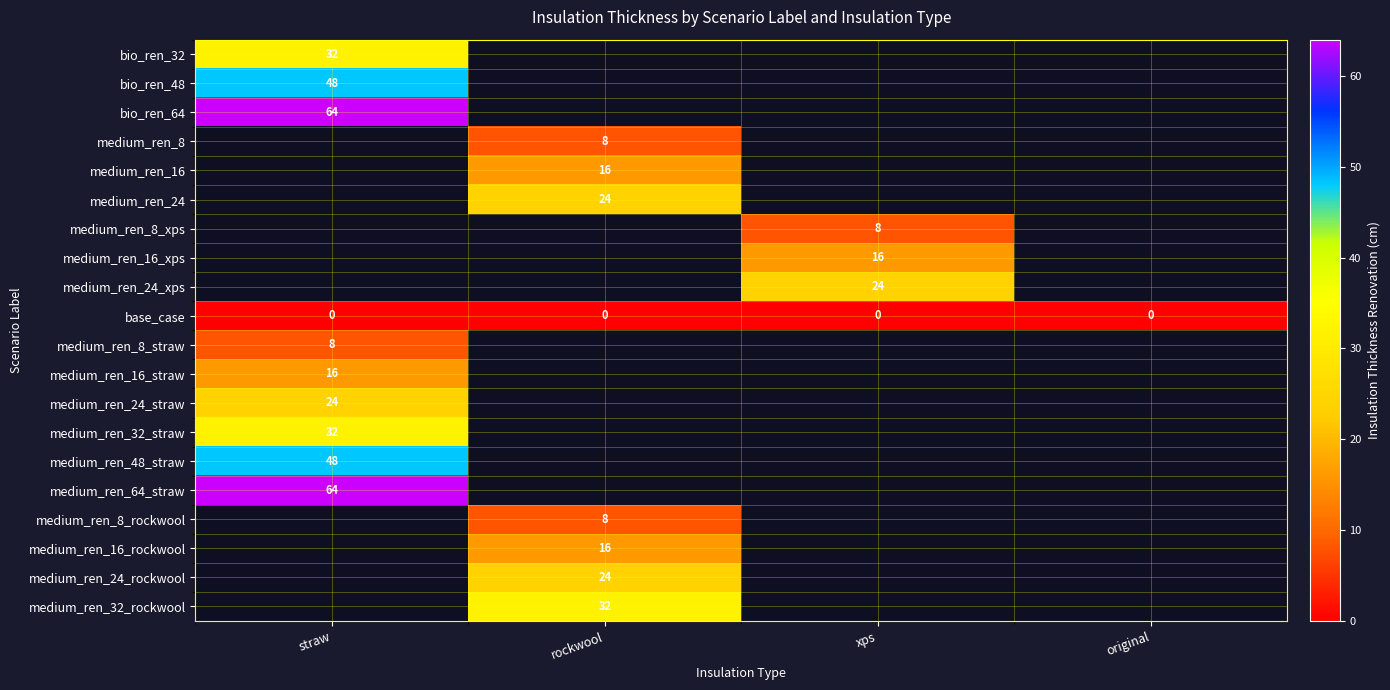

Count the number of data series in this chart.

20